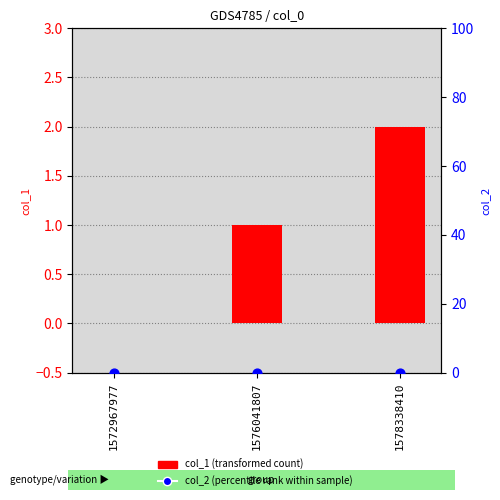

At how many categories does at least one series exceed 1?

1